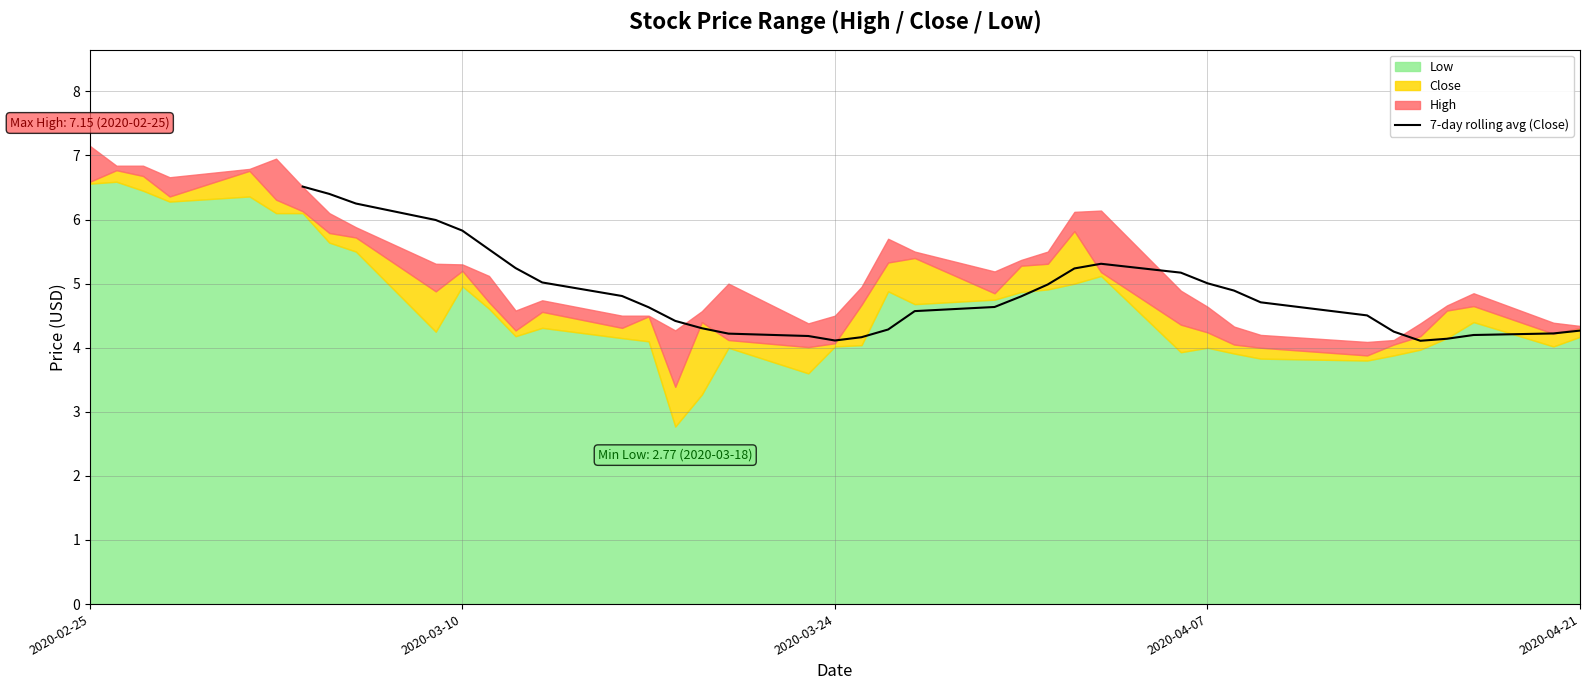

What is the sum of all values?

164.9